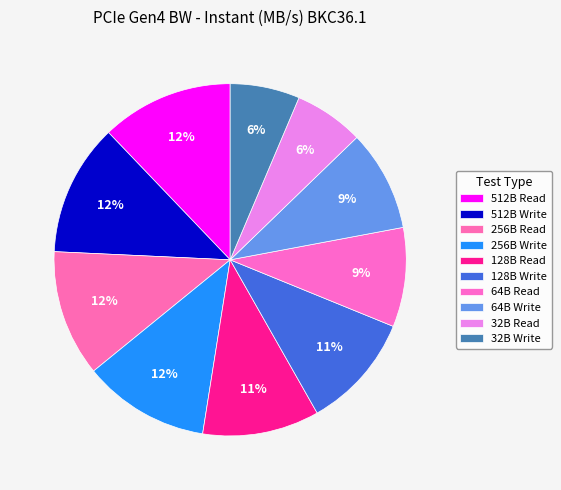

Rank the categories by value from lowest to highest.

32B Read, 32B Write, 64B Read, 64B Write, 128B Write, 128B Read, 256B Read, 256B Write, 512B Write, 512B Read